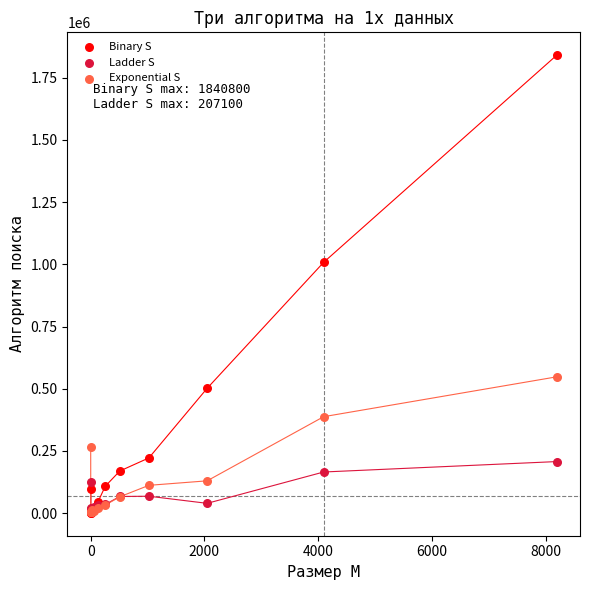

Which series contains the highest Y value?

Binary S